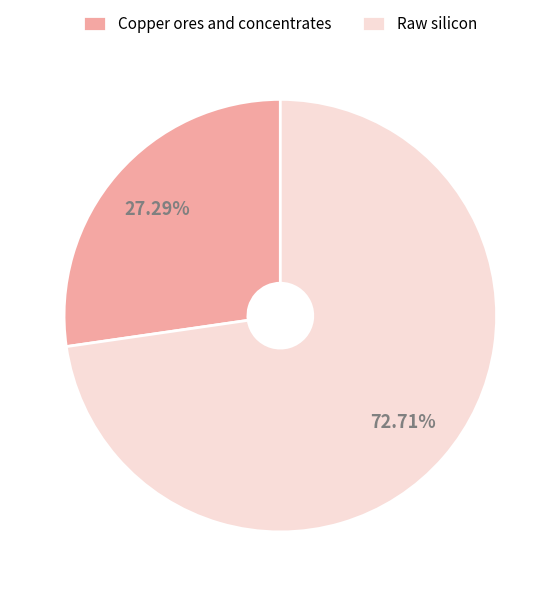

How many slices are in this pie chart?

2